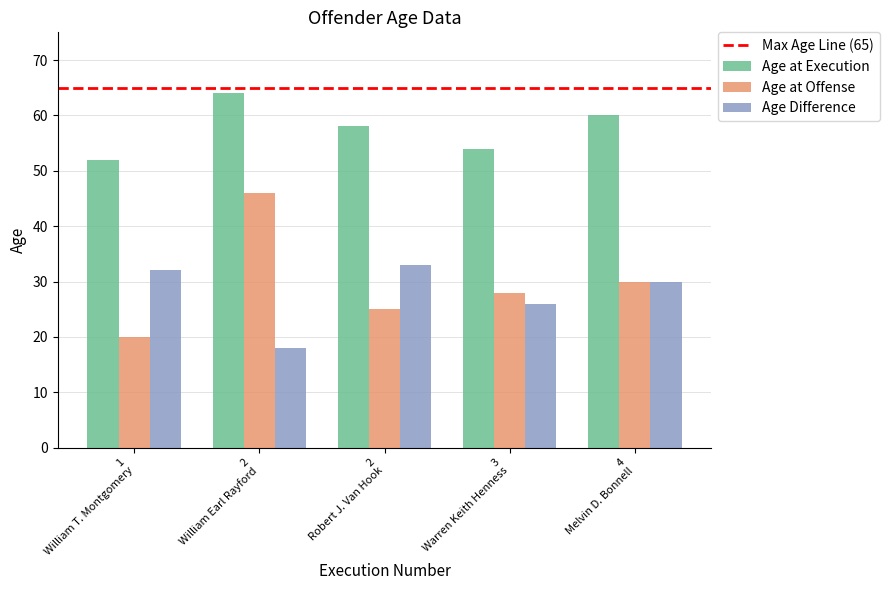

List the series in order of their peak value, highest first.

Age at Execution, Age at Offense, Age Difference